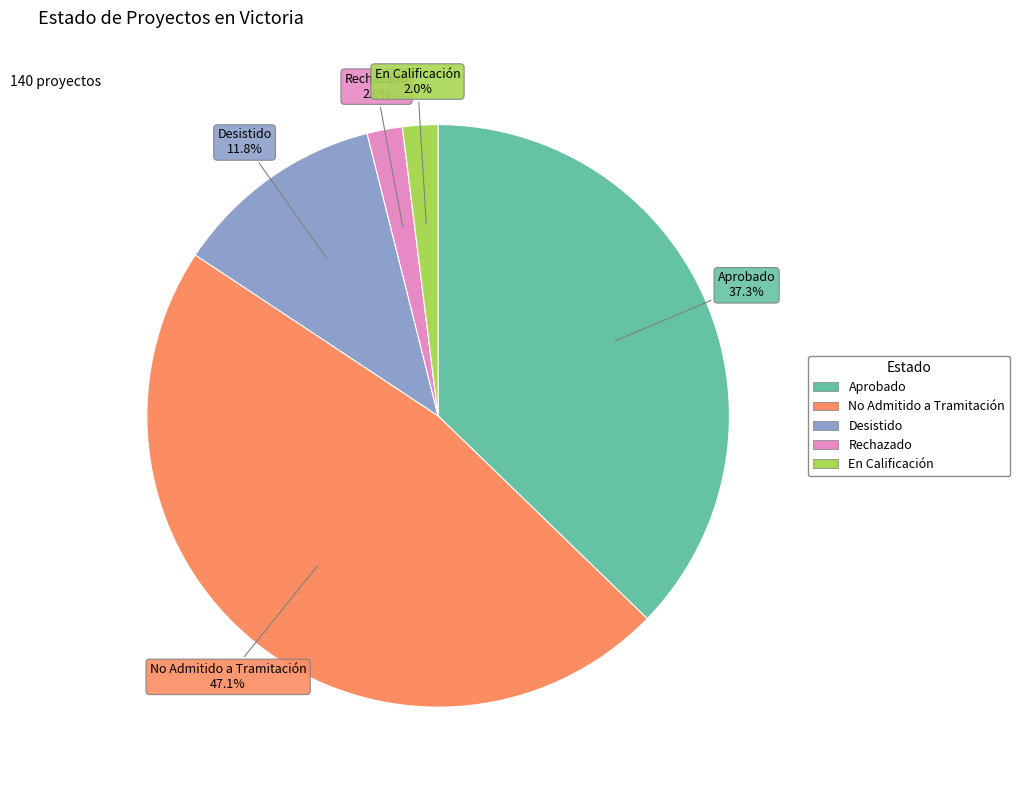

To the nearest percent, what is the average slice percentage?

20%